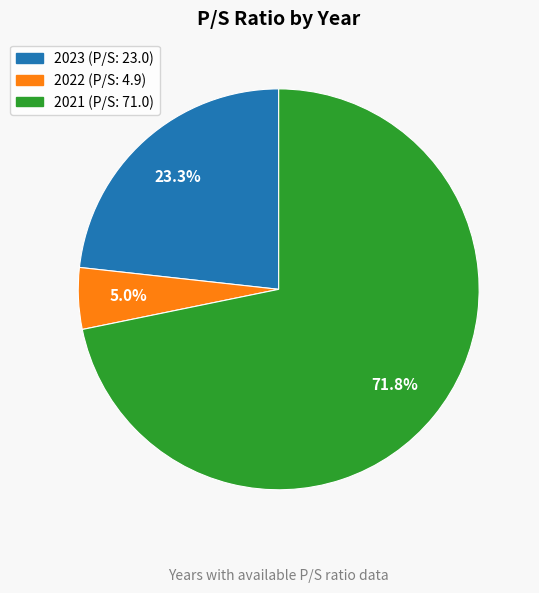

Is it true that 2021 is 57% of the pie?

False